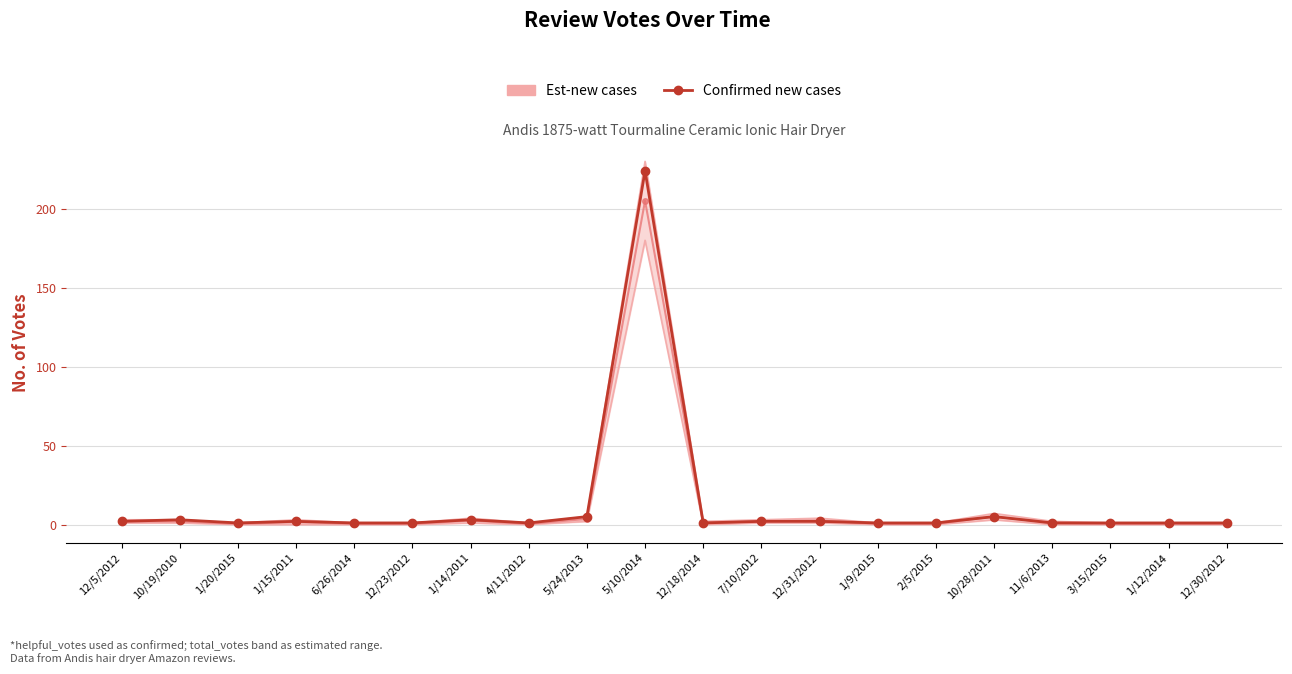

Reading right to left, what are all the values shown in this chart?

Est-new cases: 0.5	0.5	0.5	1.0	5.0	0.5	0.5	2.5	2.0	1.0	205.0	3.5	0.5	2.5	0.5	0.5	1.5	0.5	2.0	2.0
Confirmed new cases: 1.0	1.0	1.0	1.0	5.0	1.0	1.0	2.0	2.0	1.0	224.0	5.0	1.0	3.0	1.0	1.0	2.0	1.0	3.0	2.0